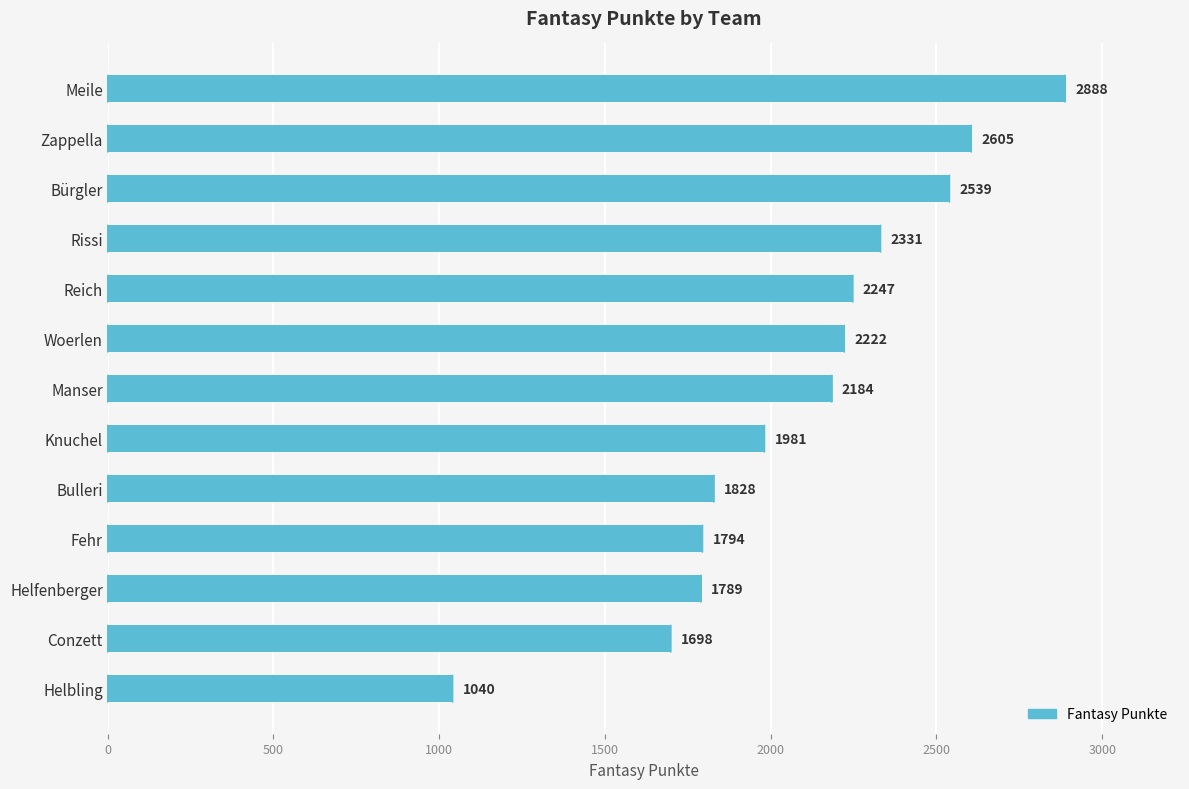

Is it true that the value at Manser is 1492?

False